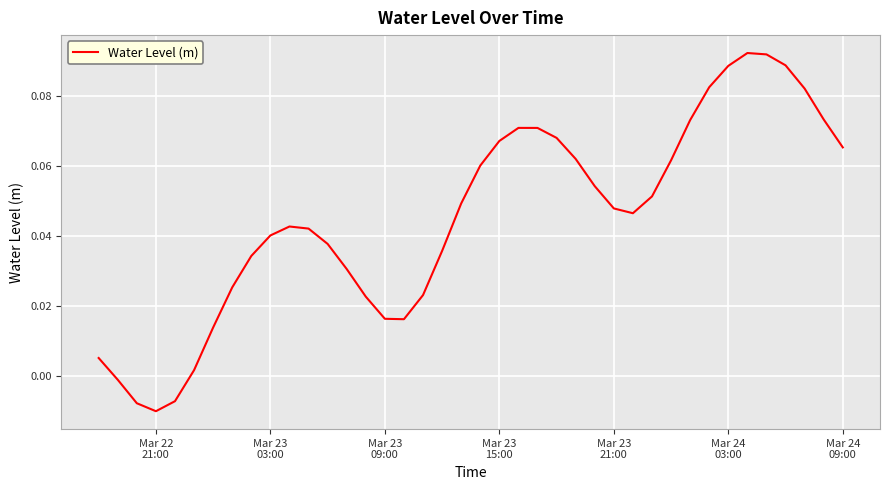

How many values are below 0?

4